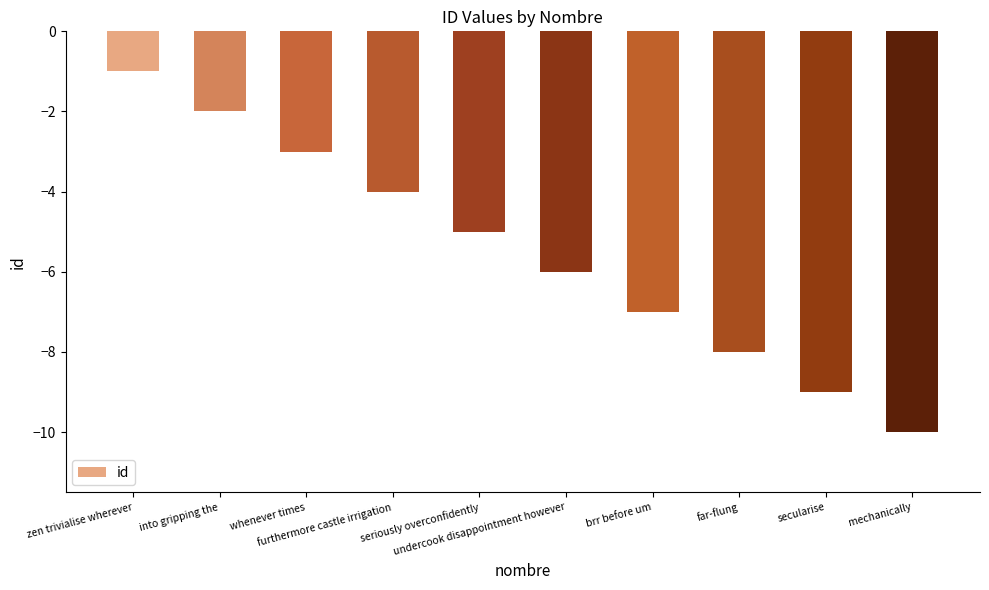

What is the label of the 9th bar from the left?

secularise